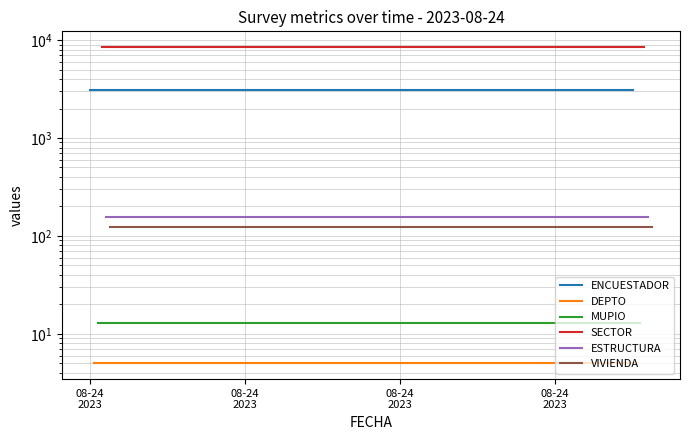

What is the value of the MUPIO point at the 6th from the left?

13